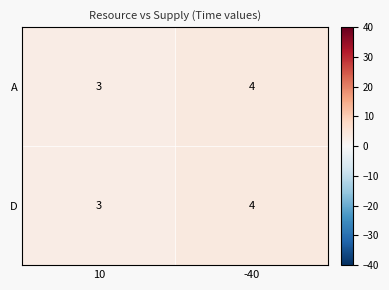

The D series shows 6 at -40. True or false?

False